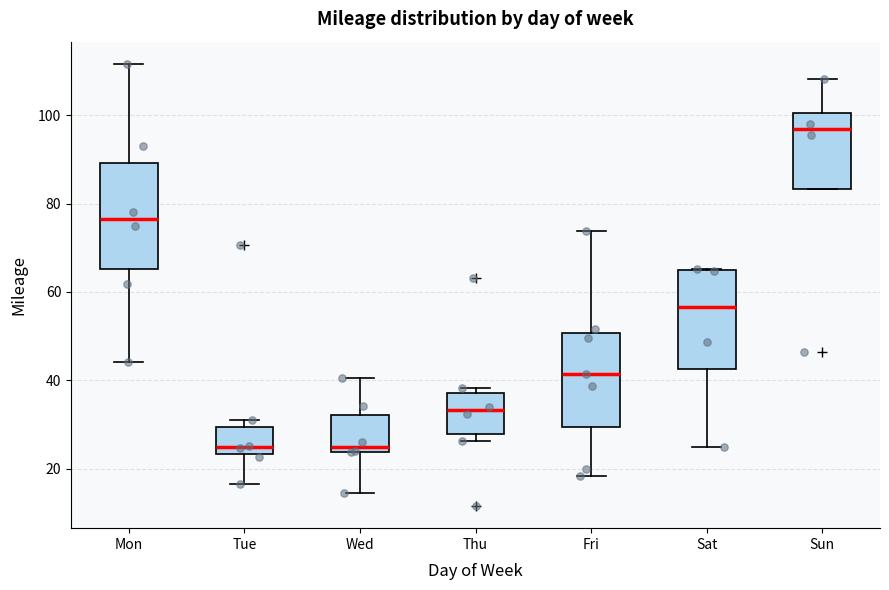

Reading left to right, transcribe this box plot: for each box, give where its median line is, the range the box spans, and where its two whiskers end, as read against the y-axis. The values are not printed on the chart, so give them approximately, as read against the axis.

Mon: median 76, box 66 to 90, whiskers 44 to 112
Tue: median 24 (just above the box's lower edge), box 24 to 30, whiskers 16 to 32
Wed: median 26, box 24 to 32, whiskers 14 to 40
Thu: median 34, box 28 to 38, whiskers 26 to 38 (just above the box's upper edge)
Fri: median 42, box 30 to 50, whiskers 18 to 74
Sat: median 56, box 42 to 64, whiskers 24 to 66
Sun: median 96, box 84 to 100, whiskers 84 to 108